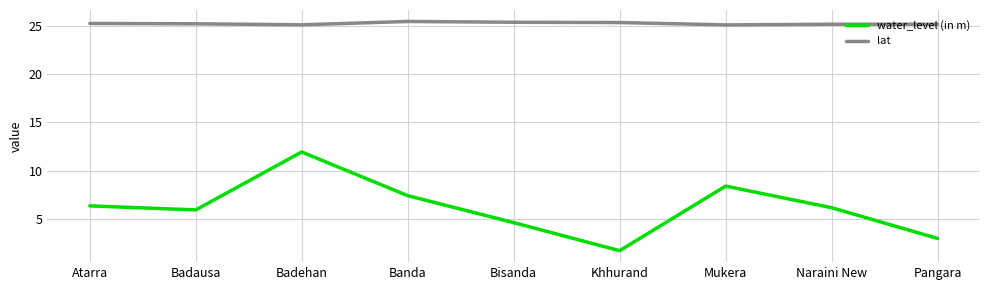

Is this an area chart (filled region under the line)?

No